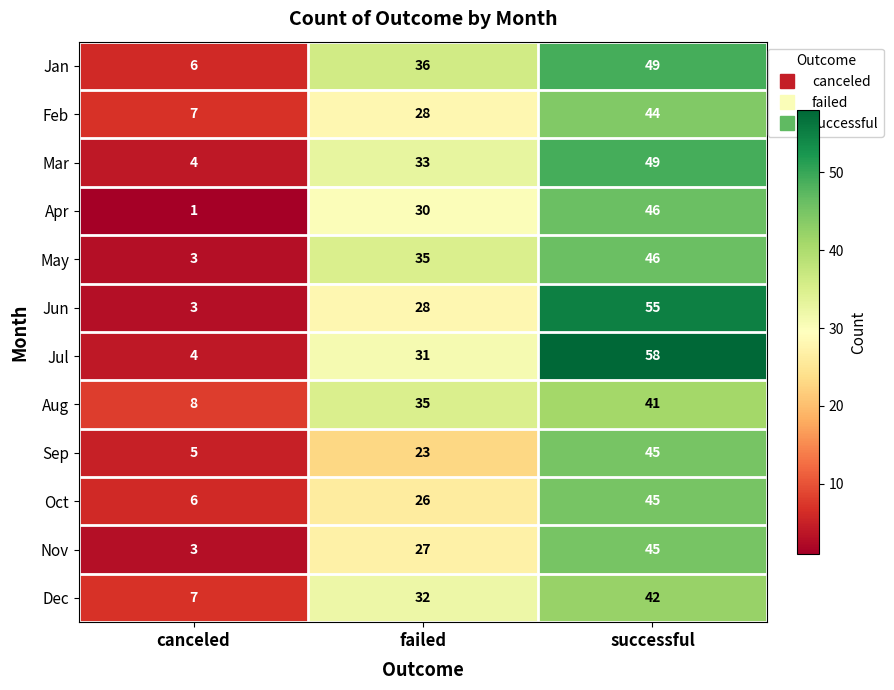

Which category has the highest value across all series?

successful